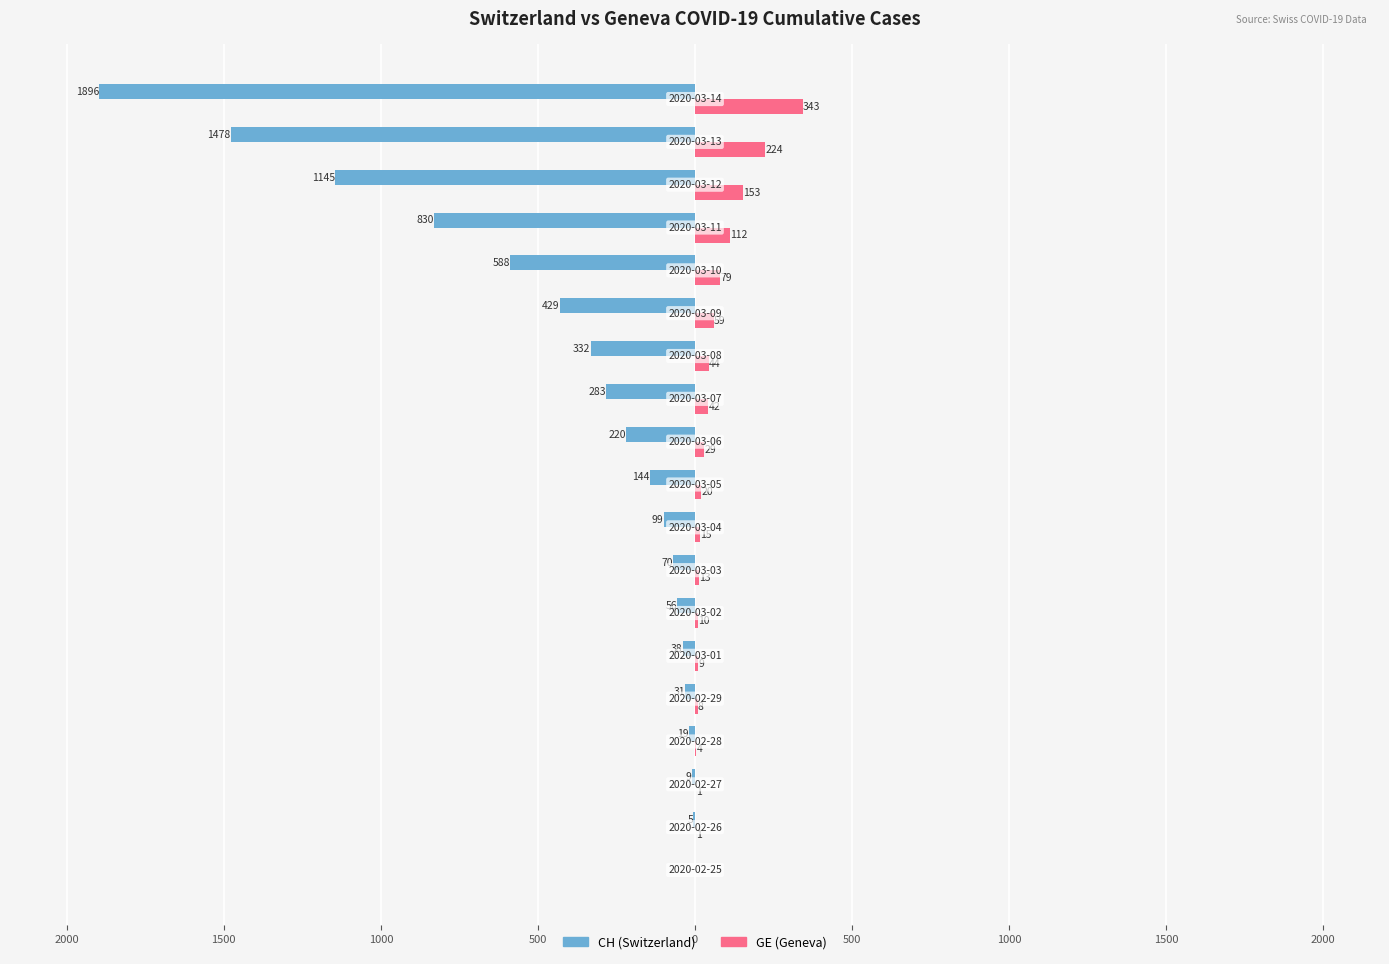

How many bars are there in each group?

2